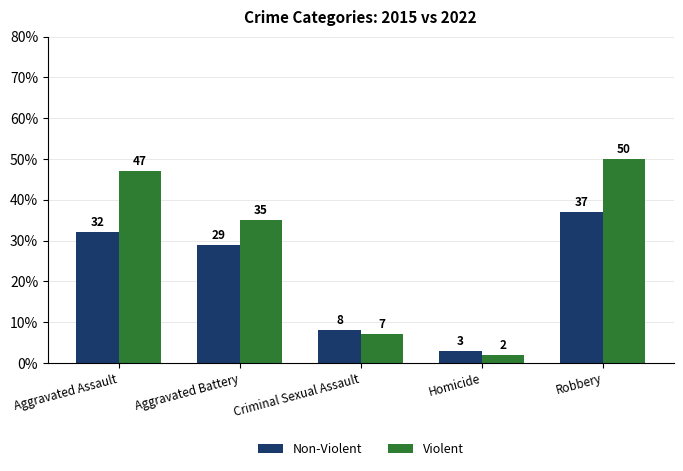

Which series has the largest range (max minus min)?

Violent